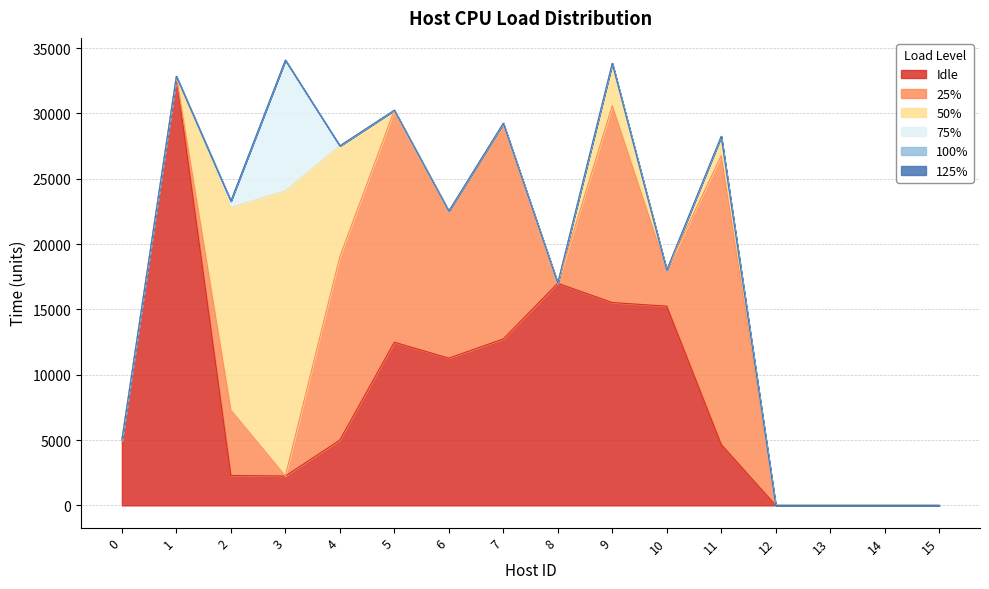

What is the sum of all 25% values?

104439